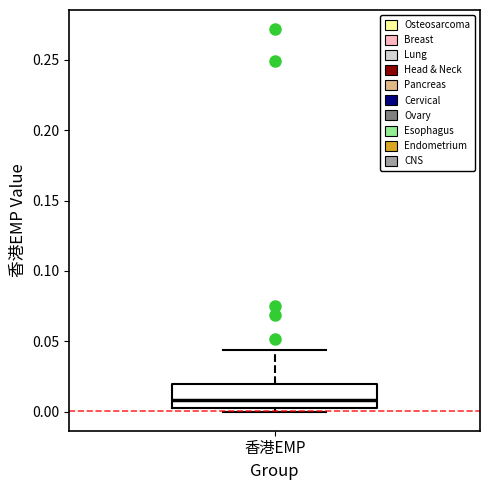

Transcribe this box plot: give where the median line is, the range the box spans, and where the two whiskers end, as read against the y-axis. The values are not printed on the chart, so give them approximately, as read against the axis.

median 0.010, box 0.005 to 0.020, whiskers 0.000 to 0.045